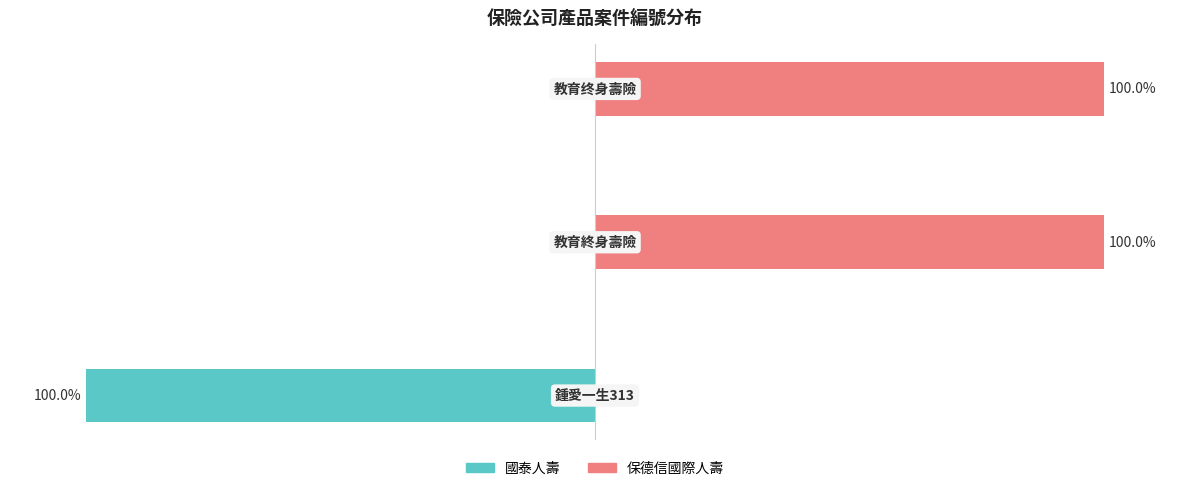

What is the maximum value for 保德信國際人壽?

100